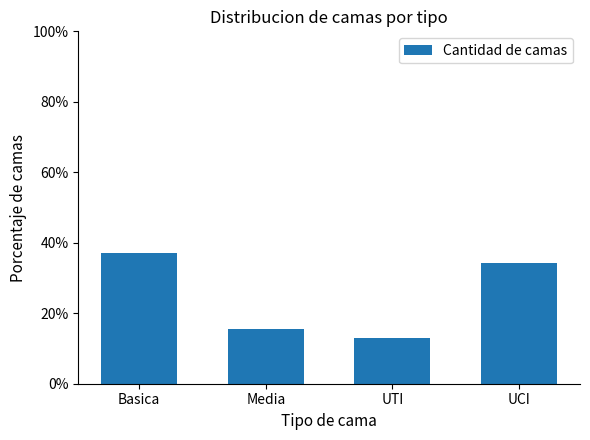

What is the difference between the second highest and second lowest values?

0.2